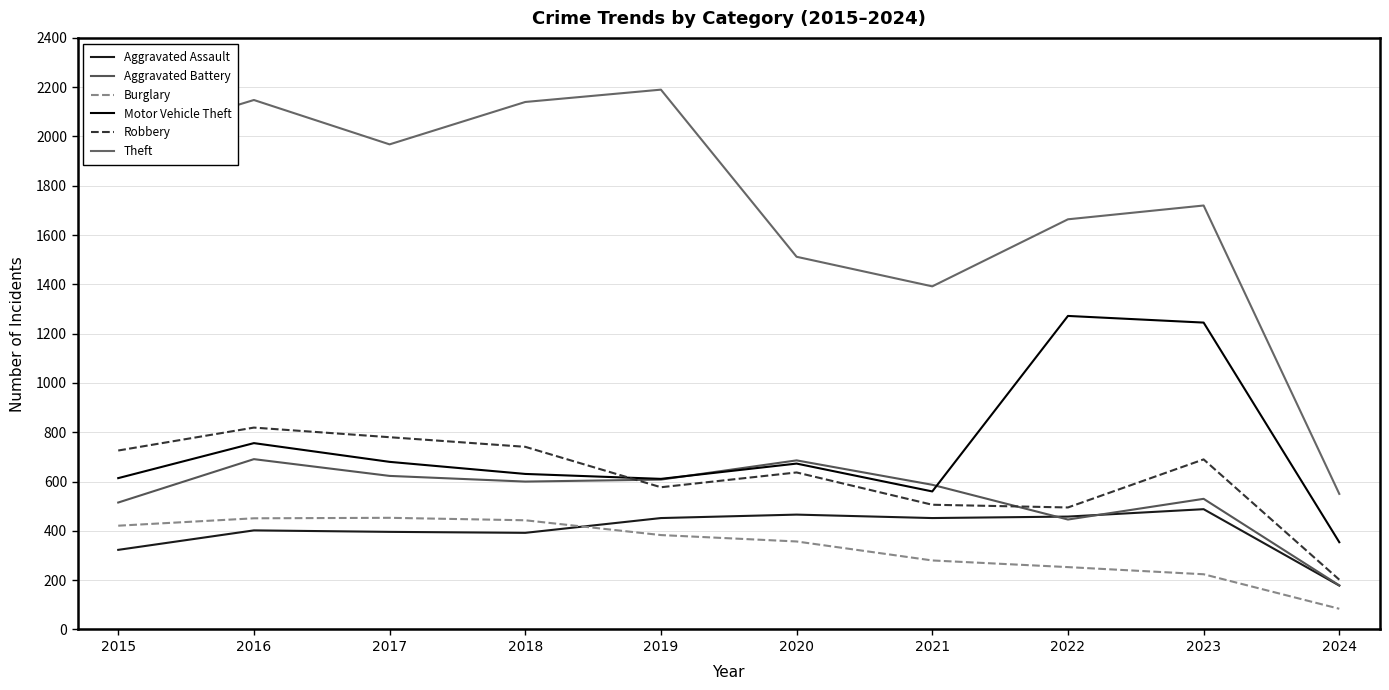

How many lines are shown in the chart?

6